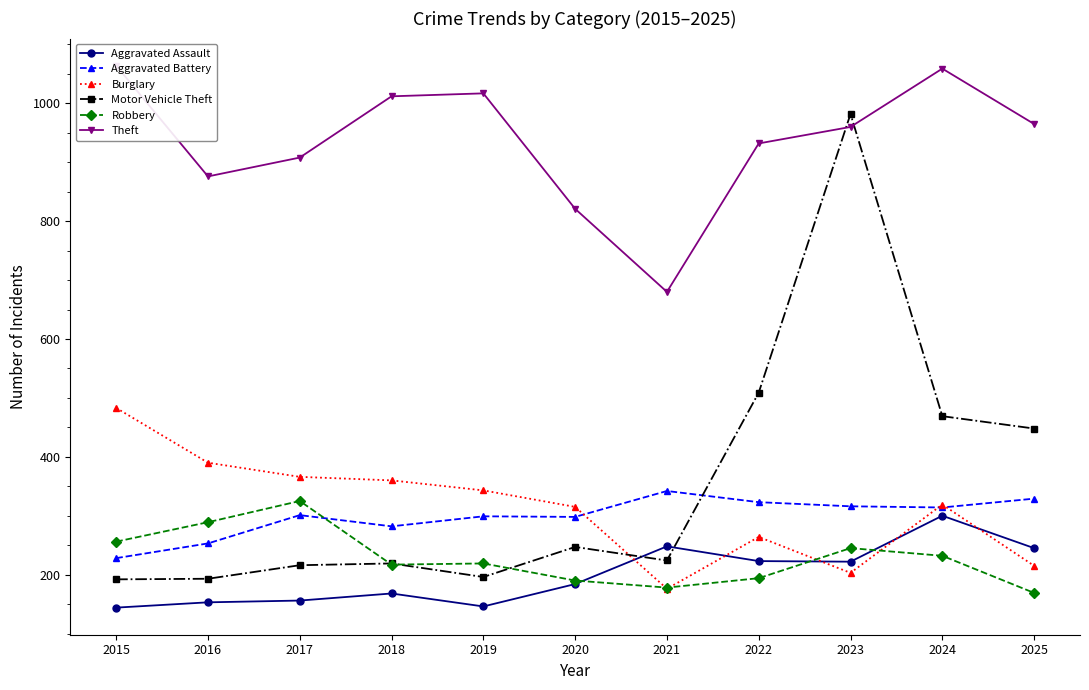

The Motor Vehicle Theft series shows 216 at 2017. True or false?

True